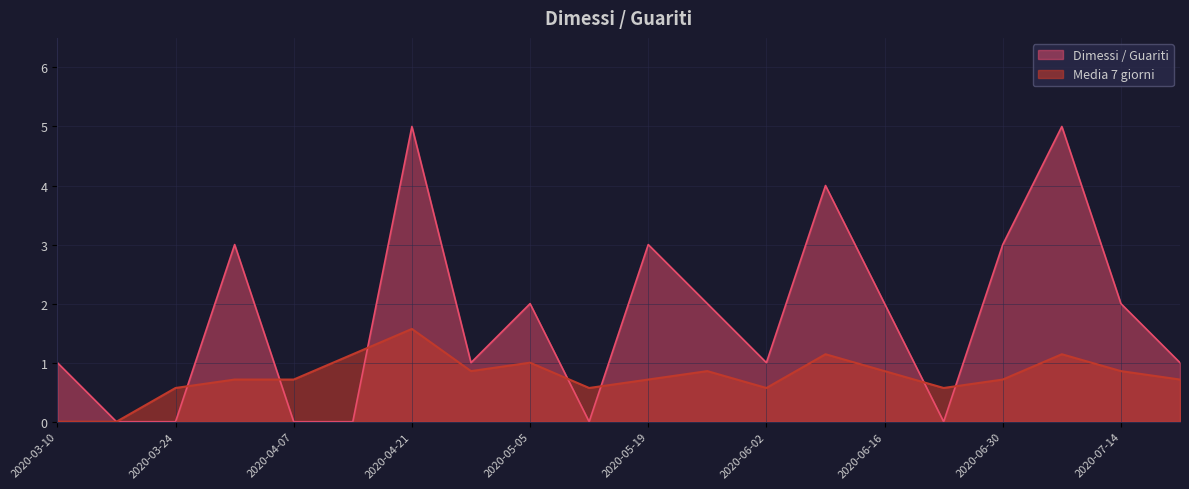

What is the difference between the highest and lowest values at 2020-06-02?

0.4